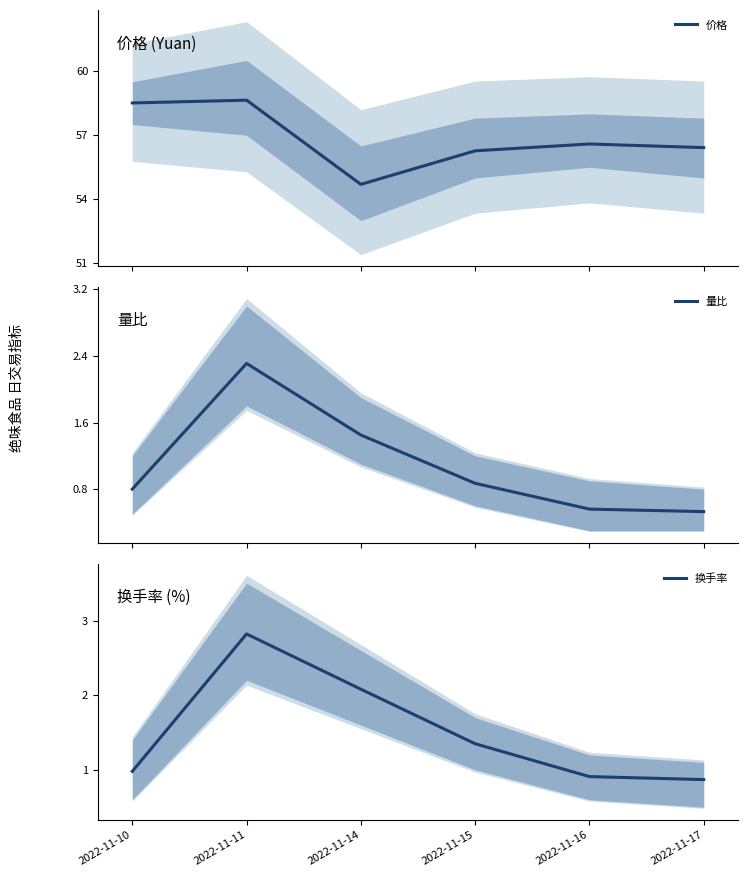

Count the number of categories in the chart.

6